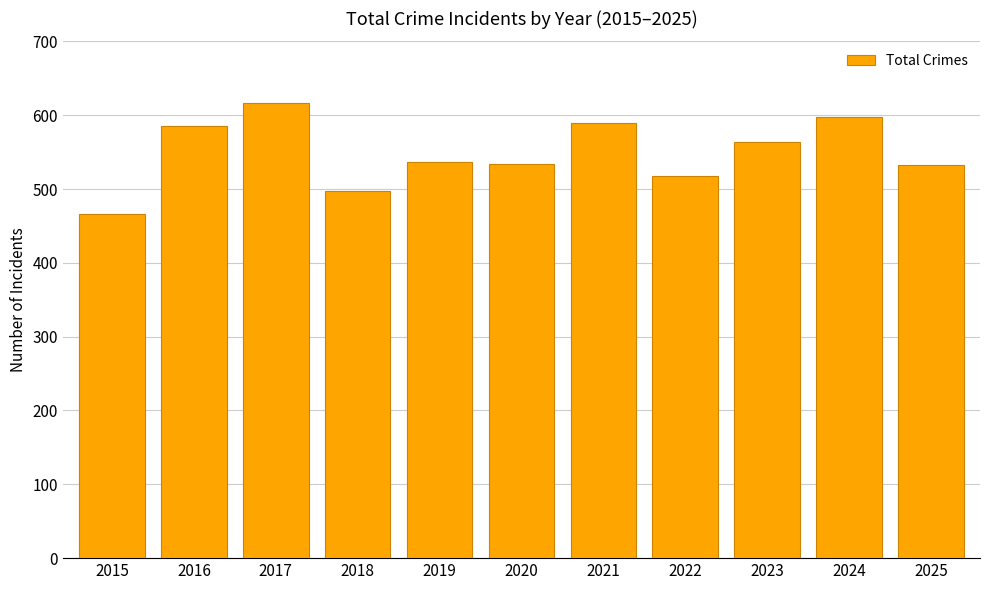

What is the smallest value displayed?

466